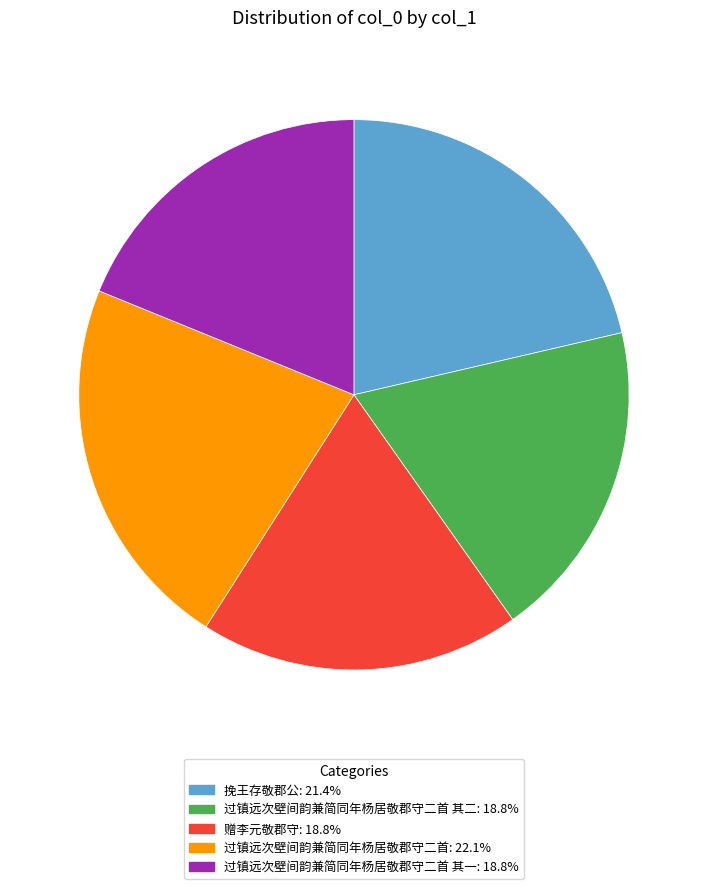

Does any single category account for the majority?

No